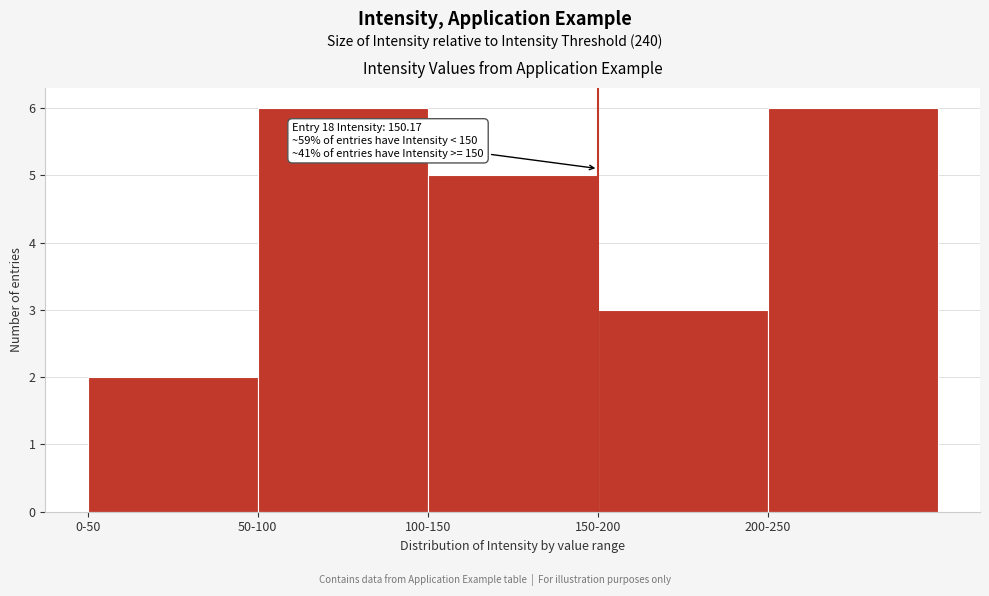

Reading right to left, extract all data points from this chart.

200-250=6	150-200=3	100-150=5	50-100=6	0-50=2